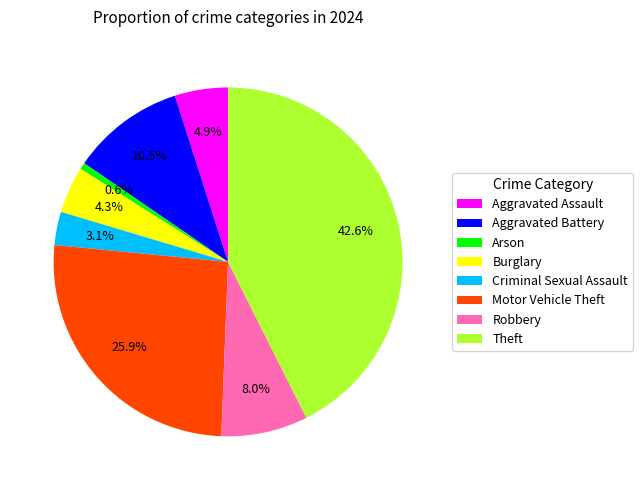

To the nearest percent, what portion does Motor Vehicle Theft represent?

26%